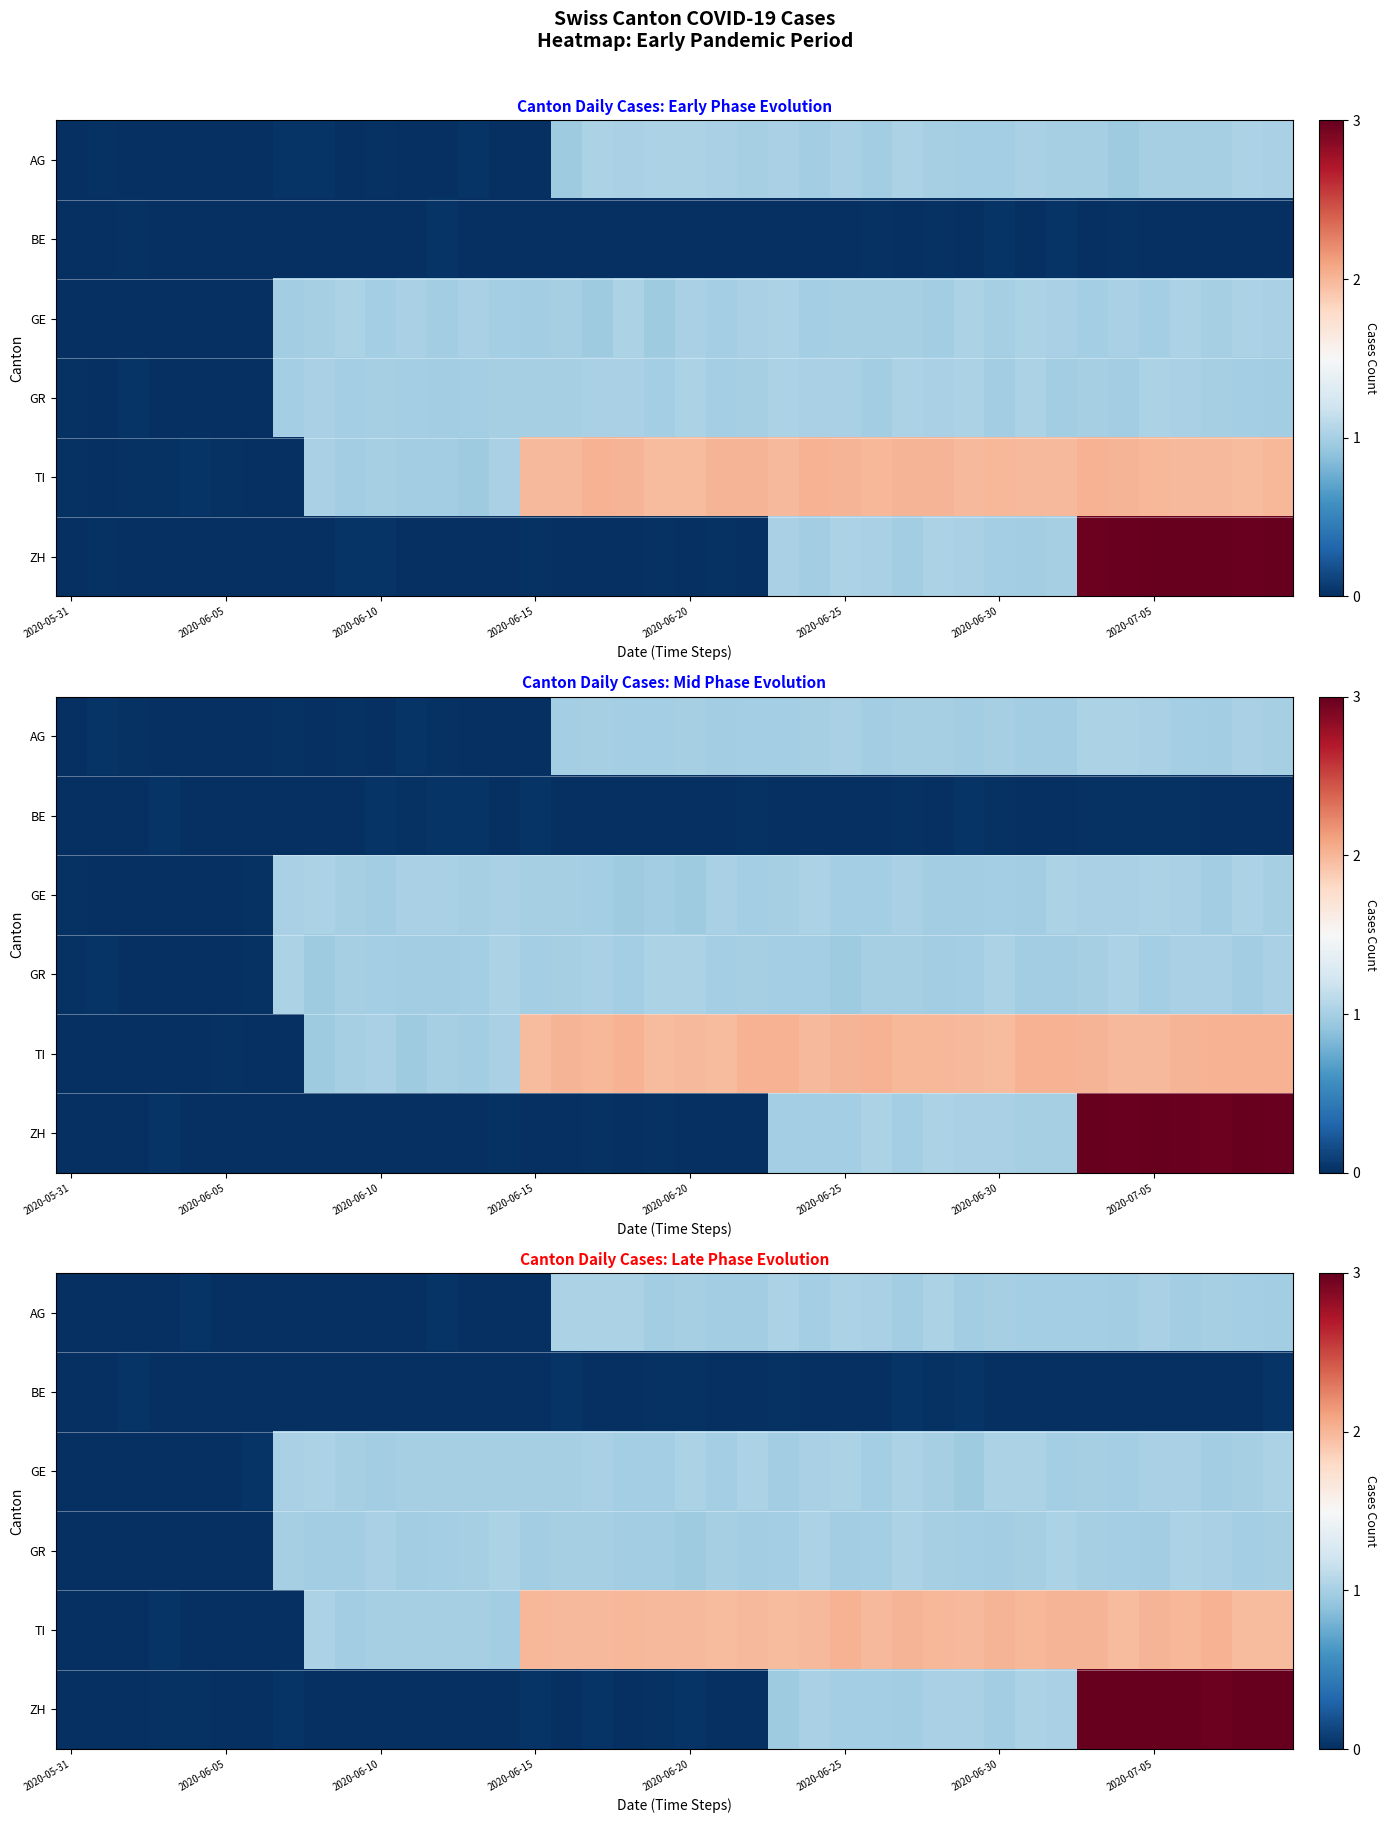

The row_2 series shows 0.3 at 31. True or false?

False